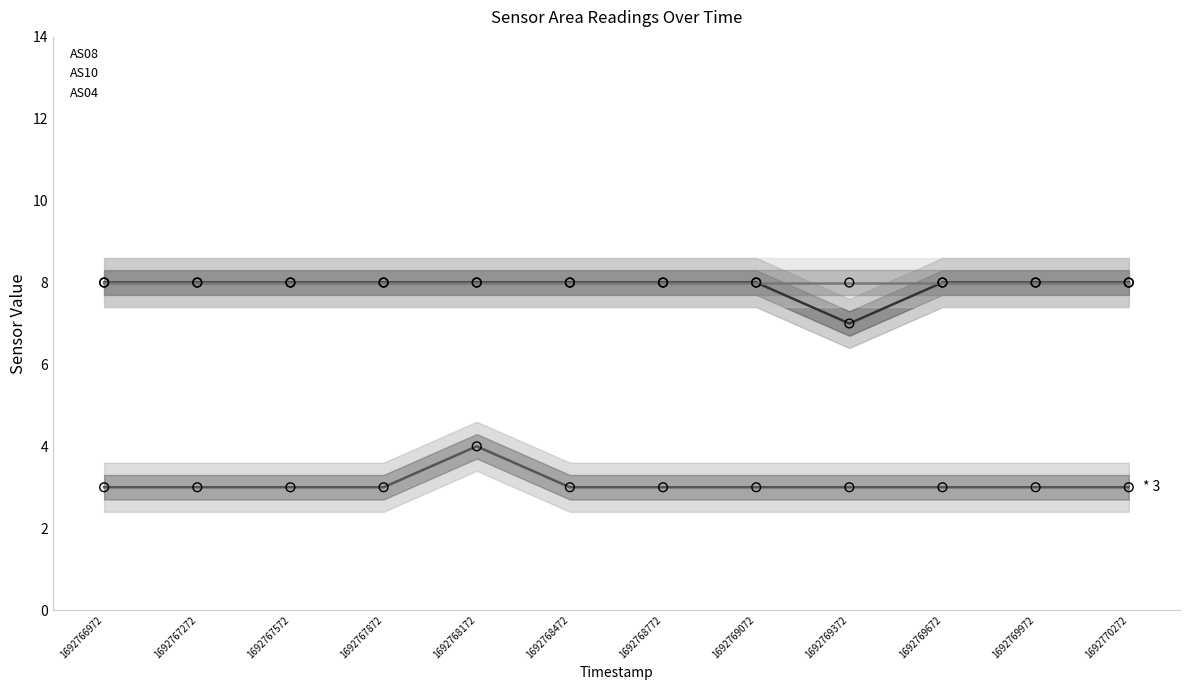

What is the total value across all series at 1692768472?

19